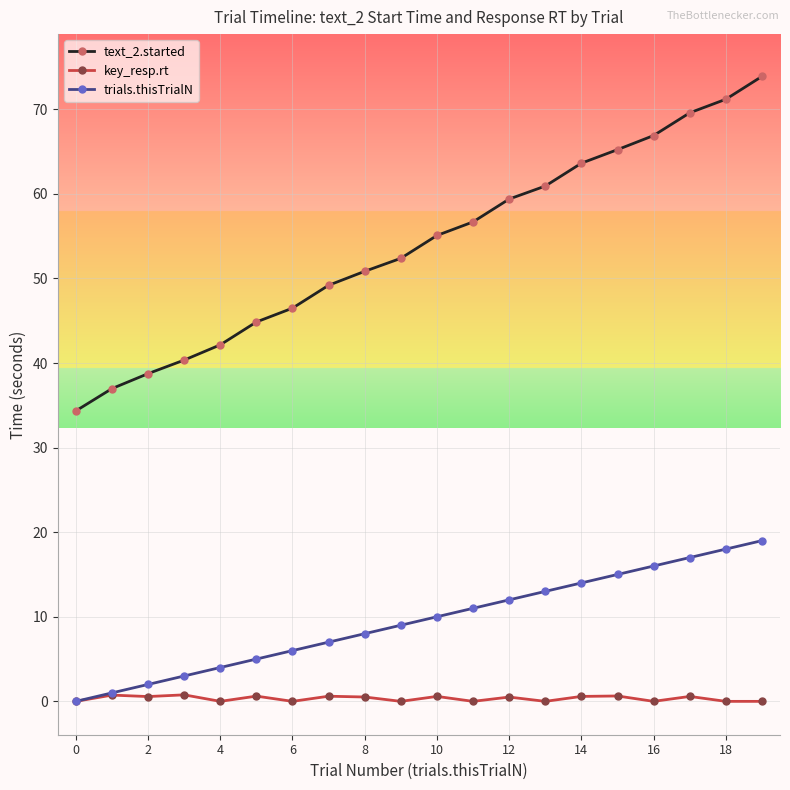

List the series in order of their peak value, highest first.

text_2.started, trials.thisTrialN, key_resp.rt